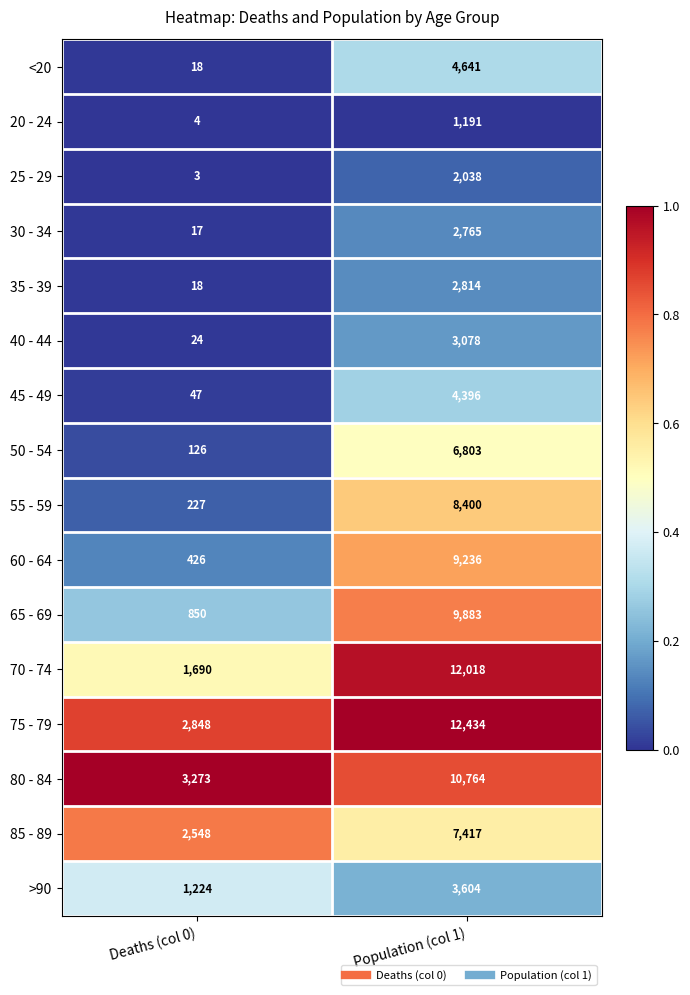

What is the difference between the highest and lowest values at Deaths (col 0)?

3270